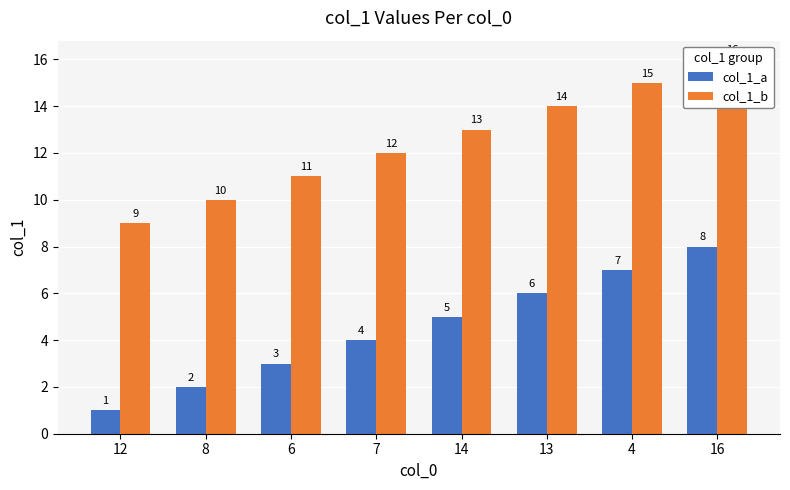

List the labels in order of col_1_b value, largest first.

16, 4, 13, 14, 7, 6, 8, 12